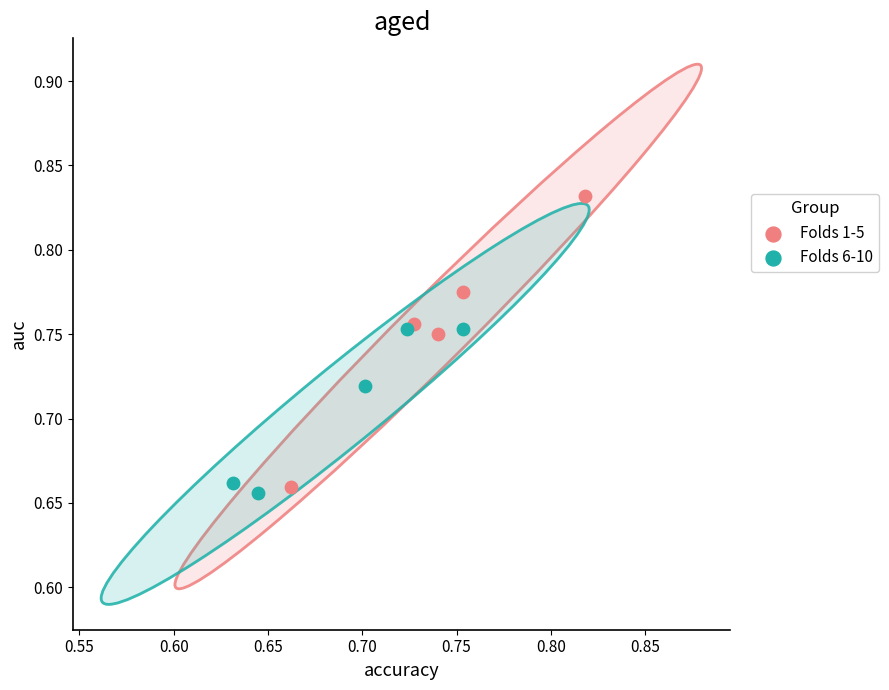

Which series contains the highest Y value?

Folds 1-5